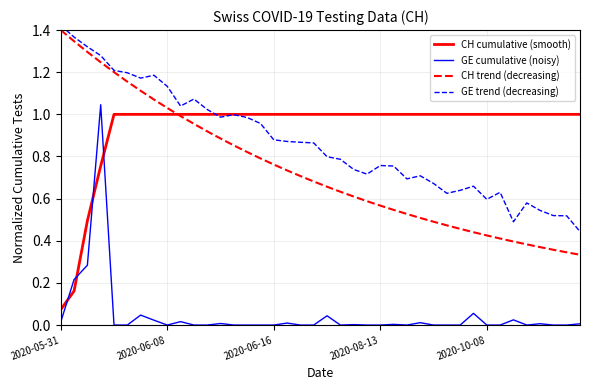

At how many categories does at least one series exceed 0?

40